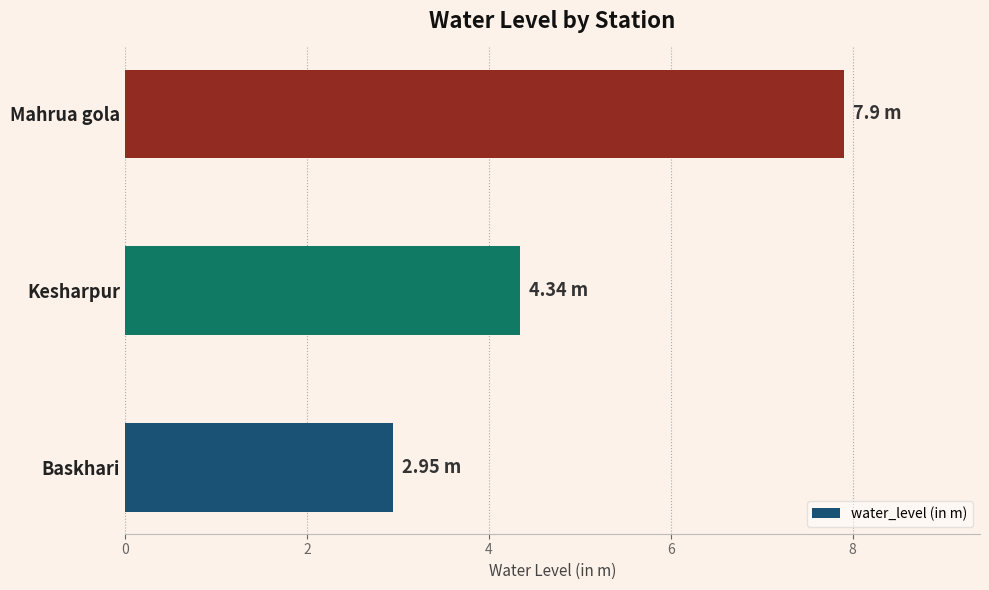

At which label is the value closest to 5?

Kesharpur